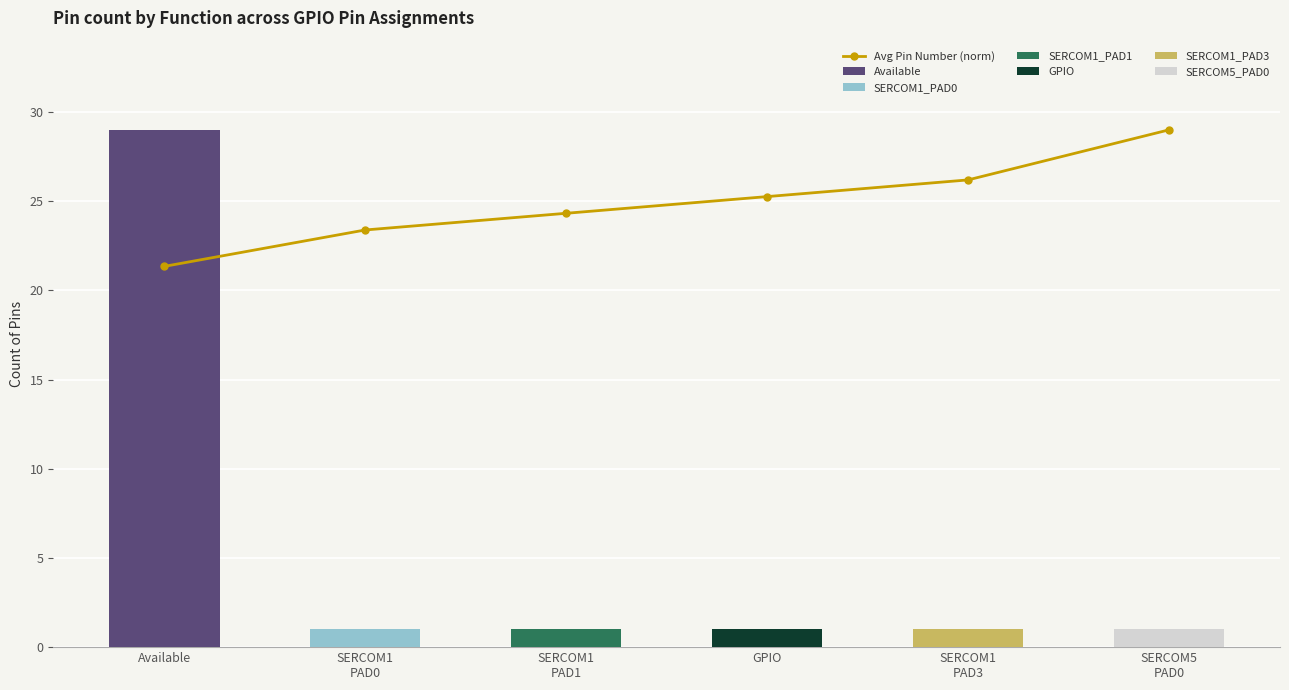

Rank the categories by value from lowest to highest.

Available, SERCOM1
PAD0, SERCOM1
PAD1, GPIO, SERCOM1
PAD3, SERCOM5
PAD0